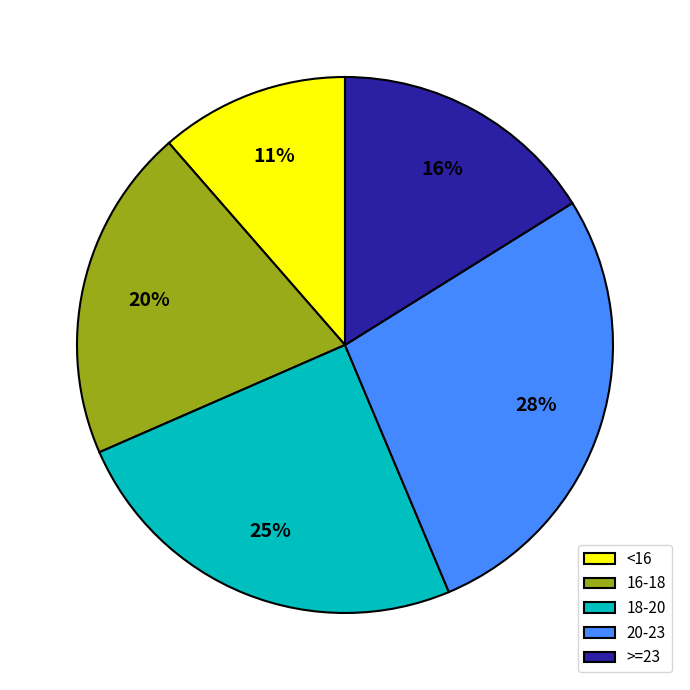

Which category has the smallest portion of the pie?

<16